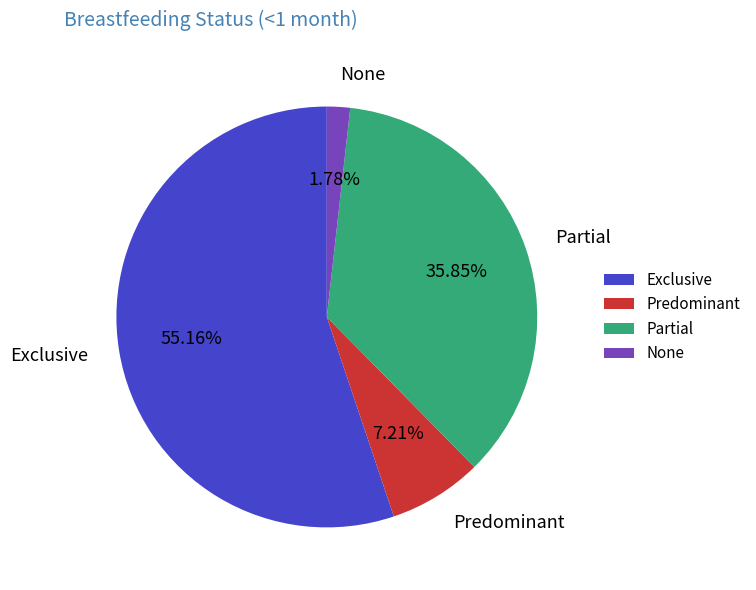

Count the number of slices in the pie.

4